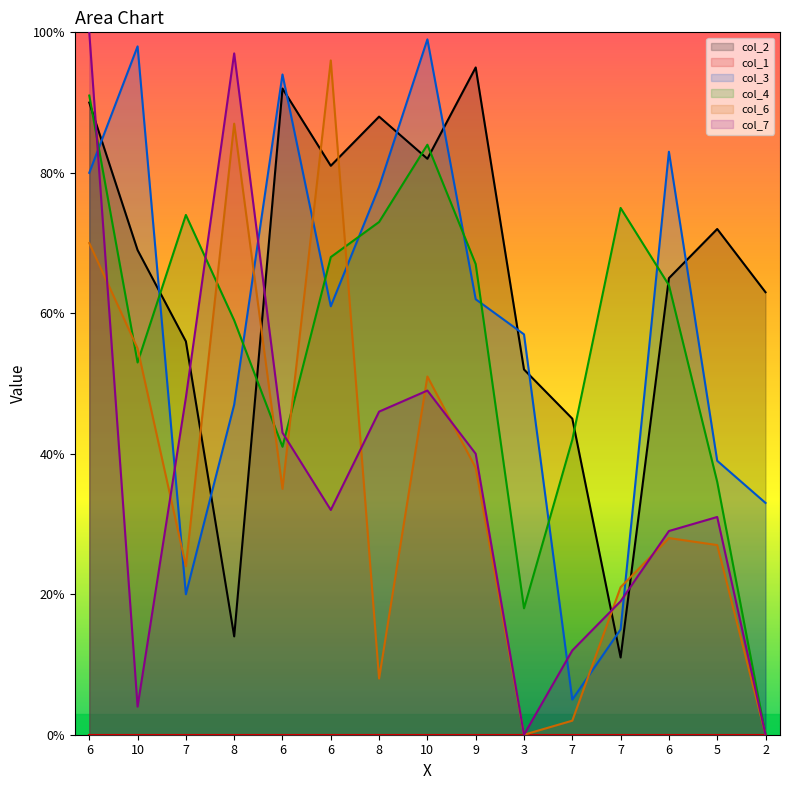

Where does the col_7 series first go above 32?

6